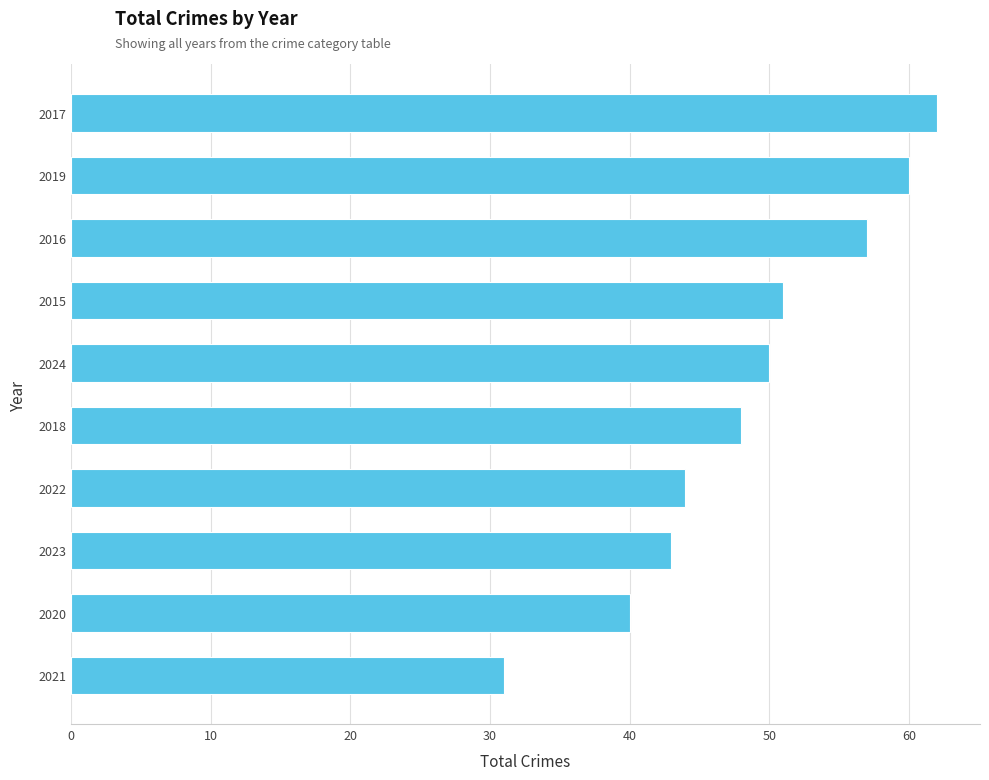

The chart shows a value of 57 at 2016. True or false?

True